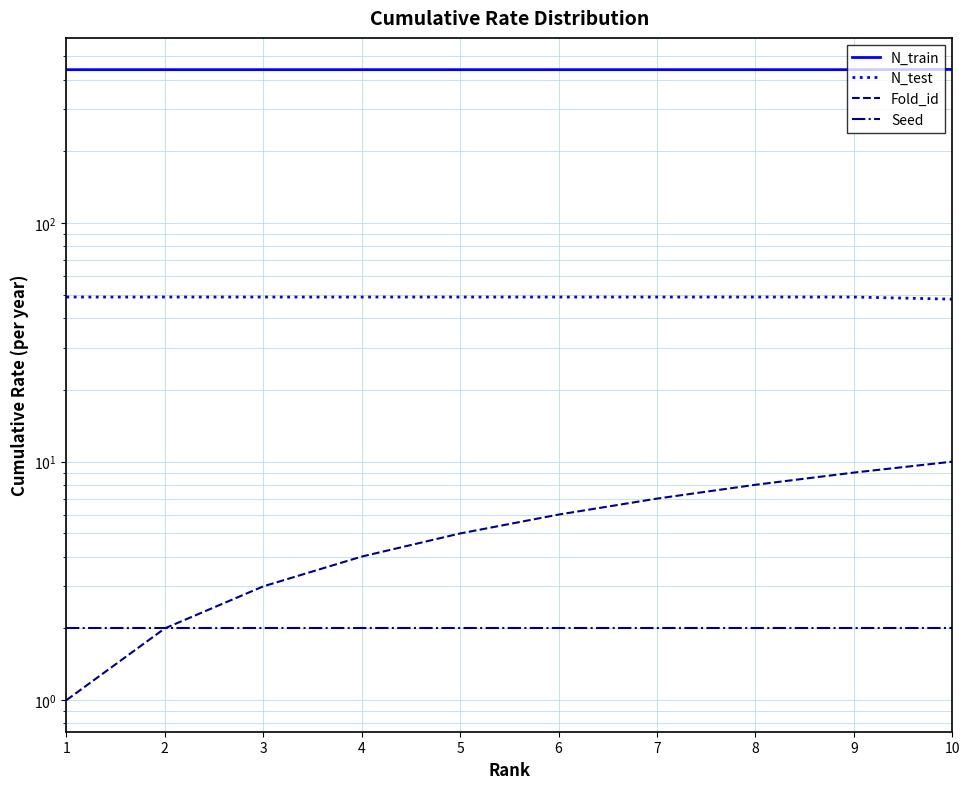

At which label does Fold_id reach its peak?

10